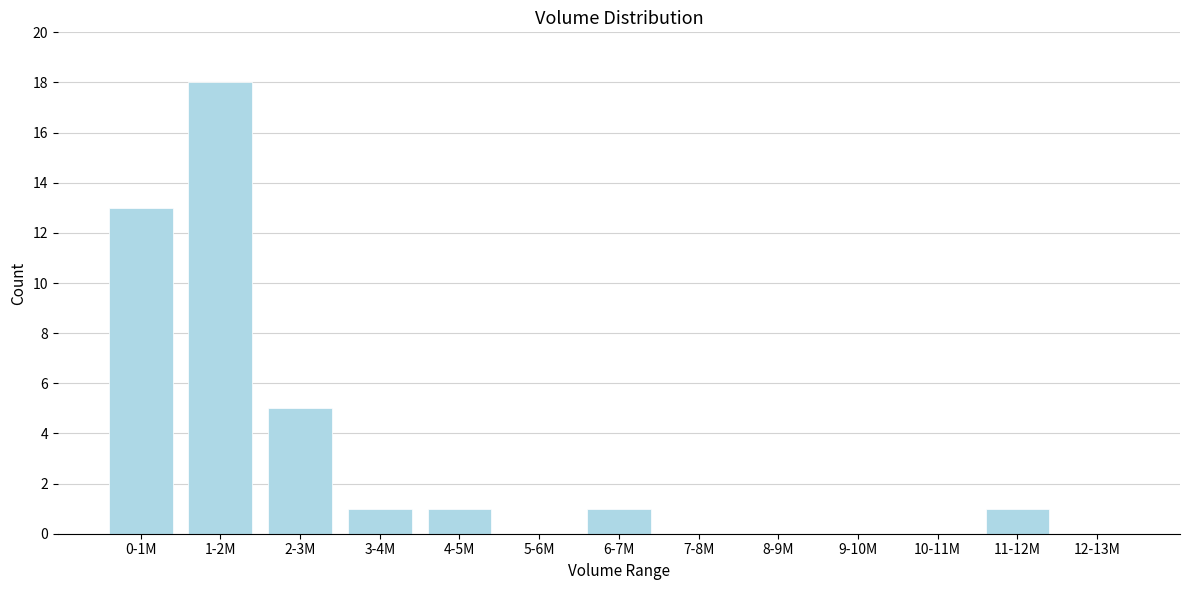

Reading left to right, list all the values displayed in this chart.

0-1M=13	1-2M=18	2-3M=5	3-4M=1	4-5M=1	5-6M=0	6-7M=1	7-8M=0	8-9M=0	9-10M=0	10-11M=0	11-12M=1	12-13M=0